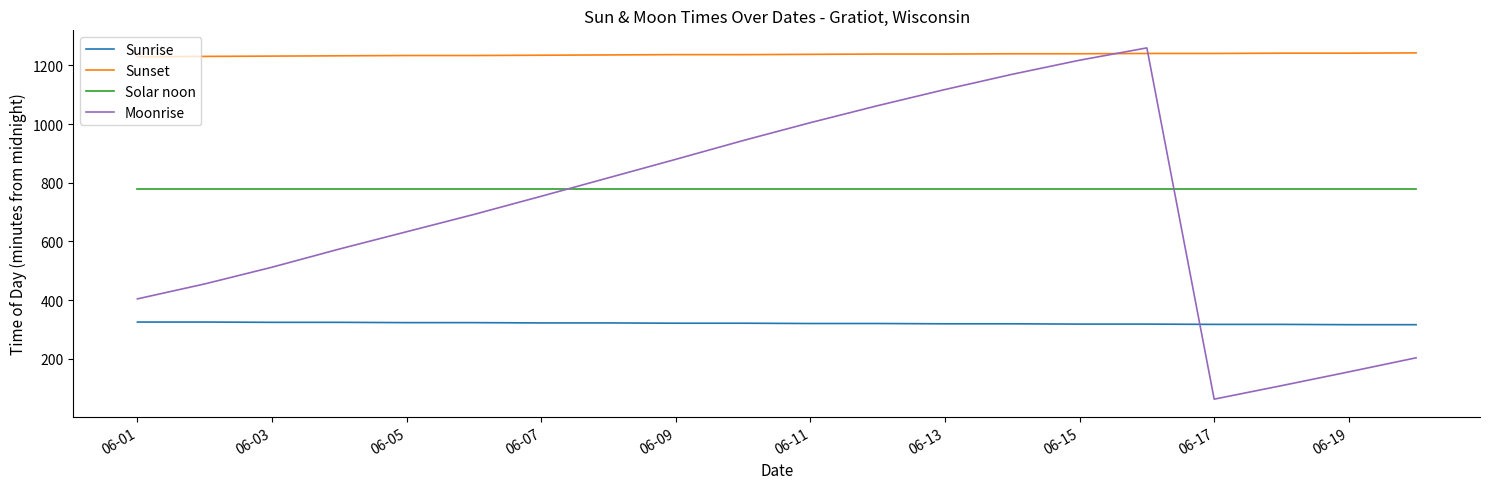

What is the lowest value of the Moonrise series?

62